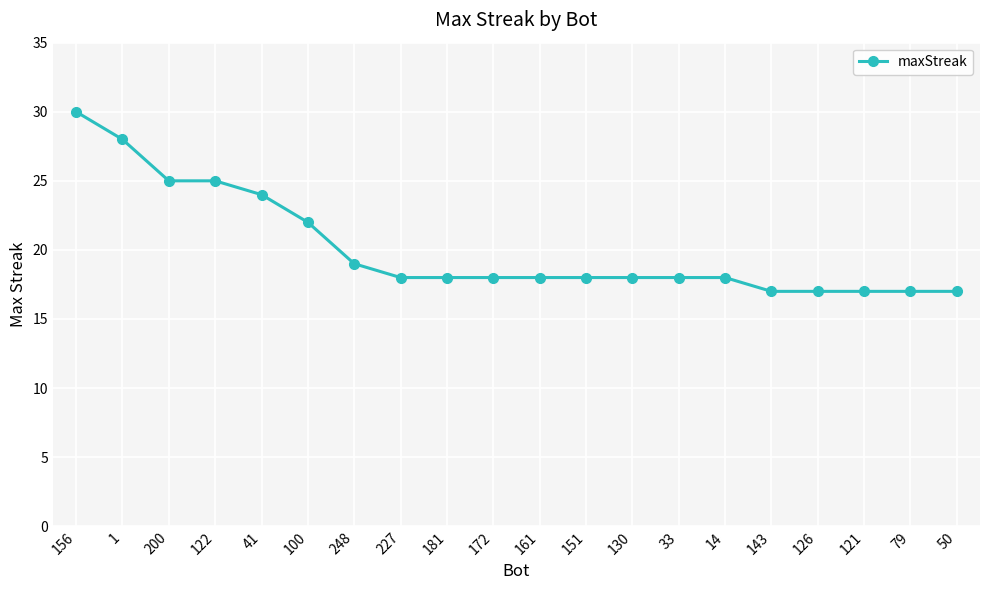

What is the minimum value shown in the chart?

17